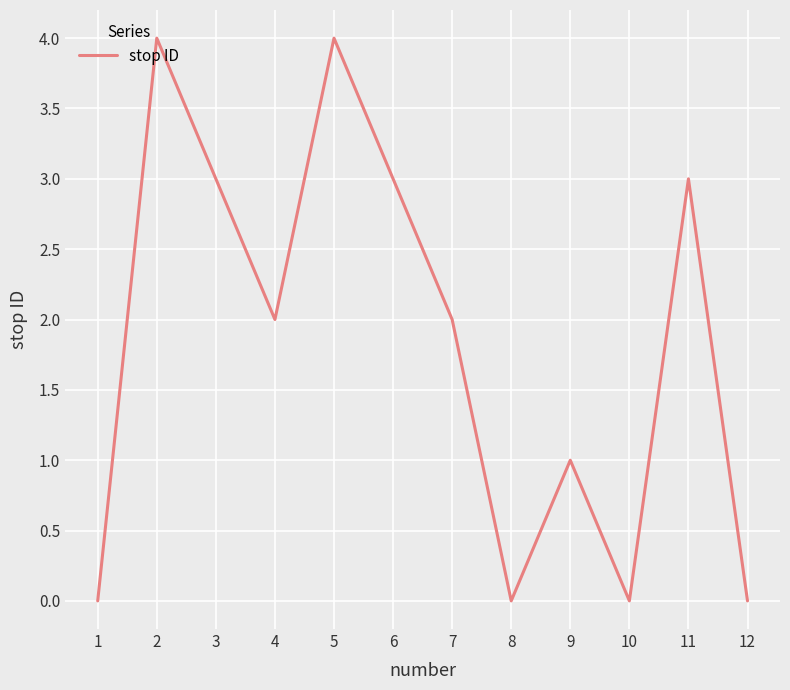

Is this an area chart (filled region under the line)?

No